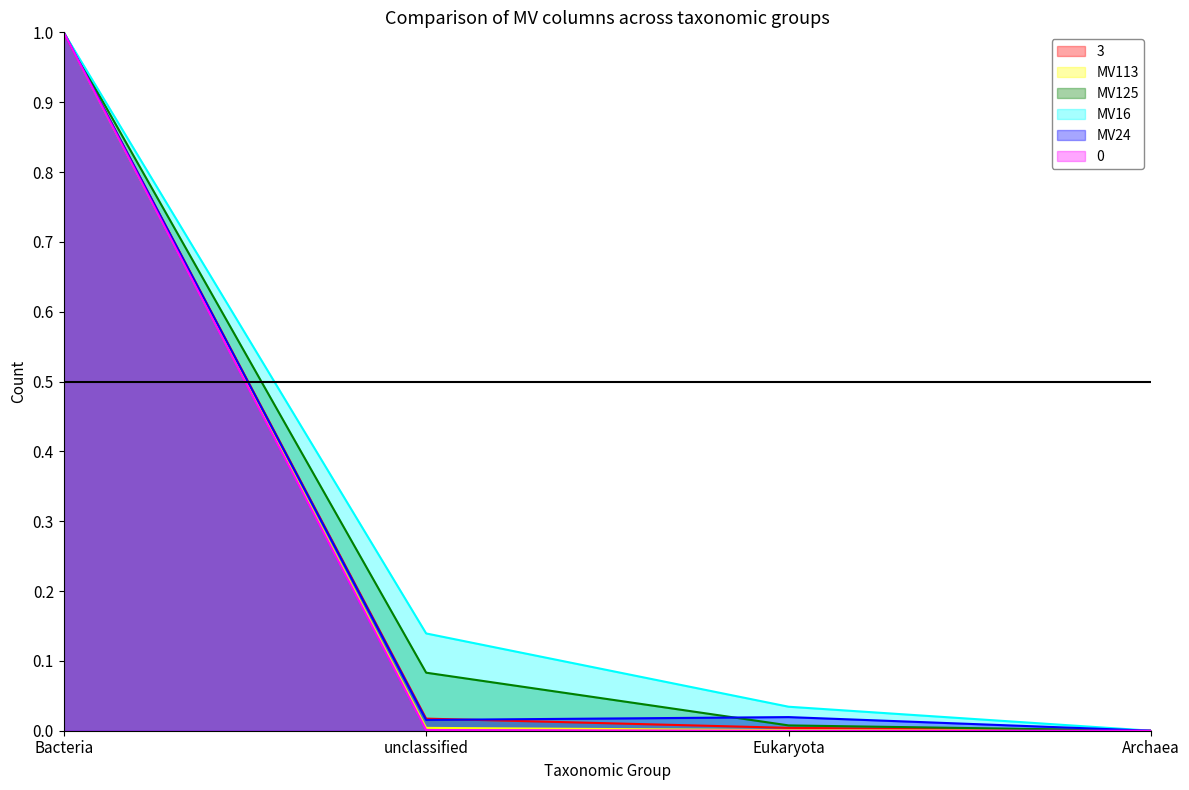

What is the label of the 3rd point from the right?

unclassified